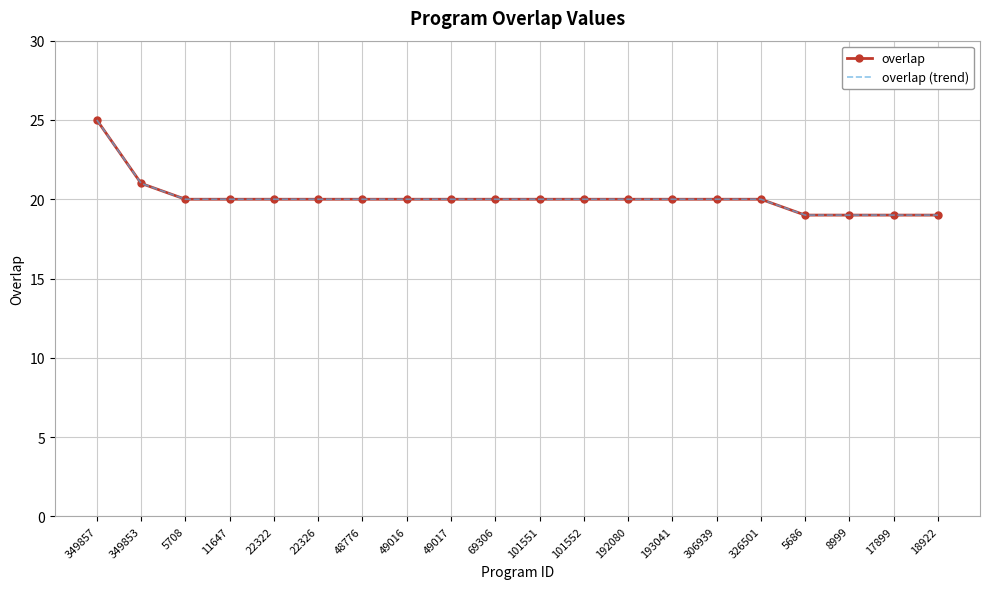

What is the total value across all series at 193041?

40